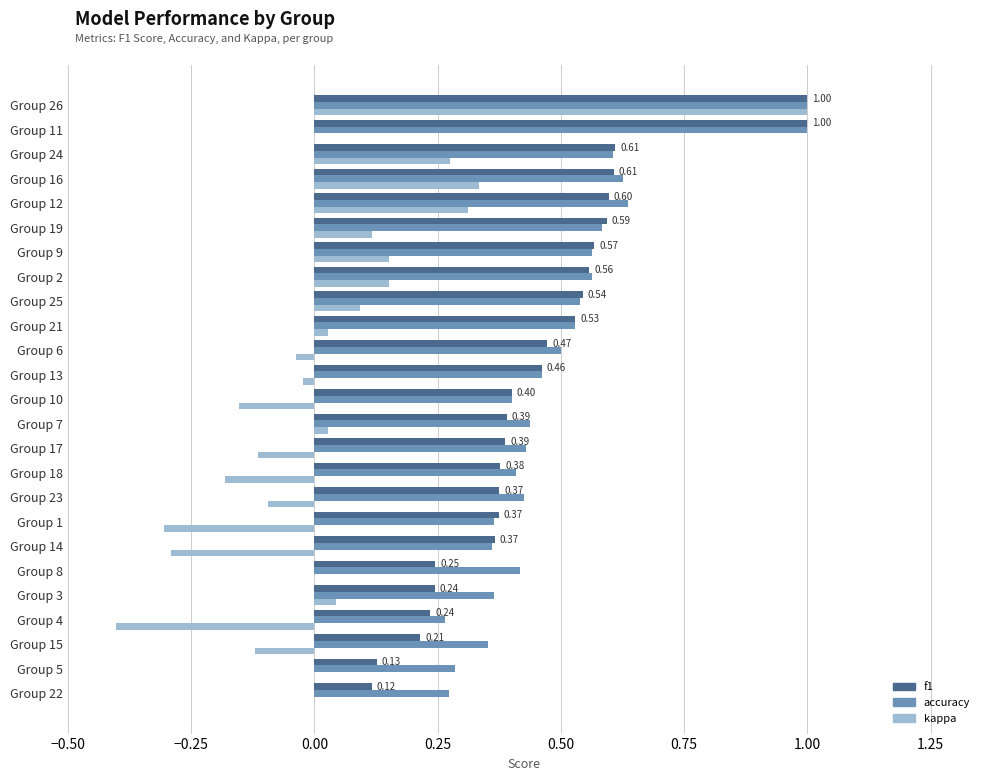

What is the total value across all series at Group 23?

0.7